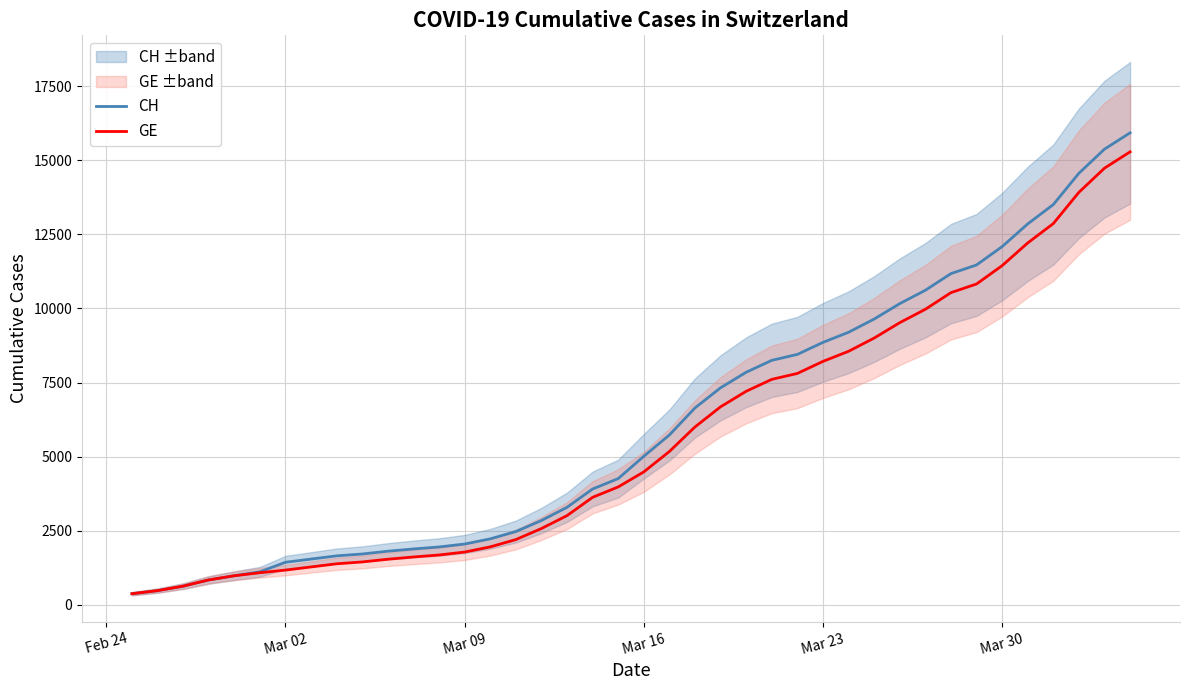

What is the maximum value for GE?

15284